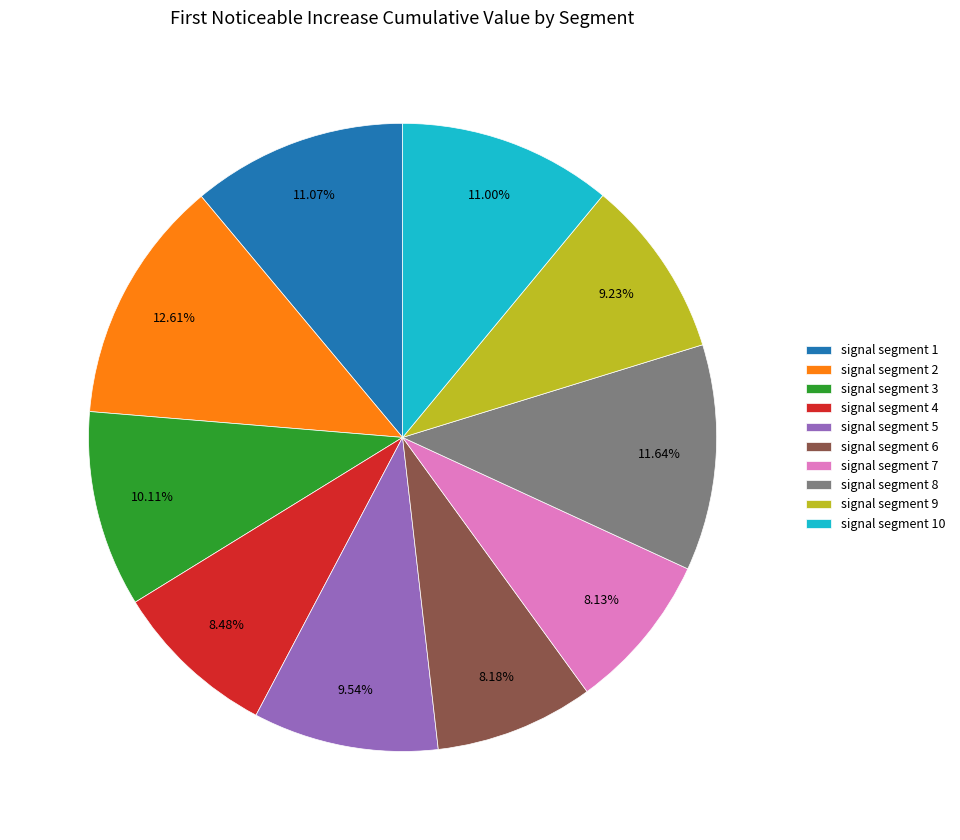

Count the number of slices in the pie.

10